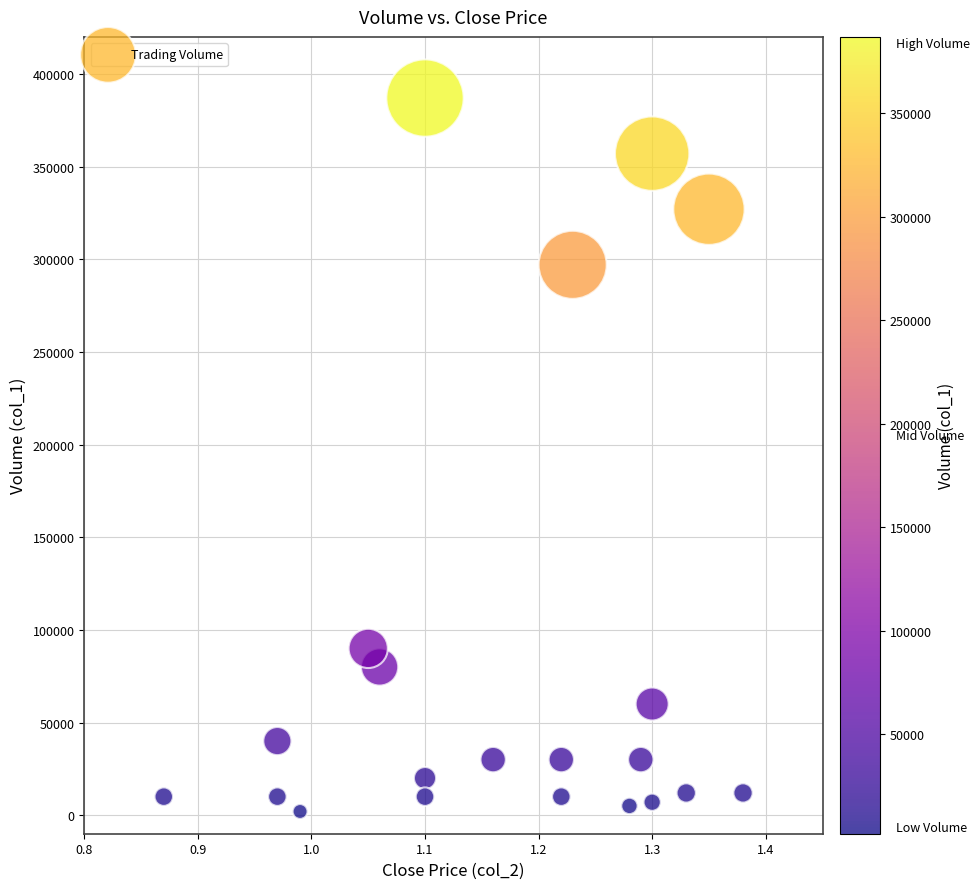

What is the range of Y values (max minus min)?

385000